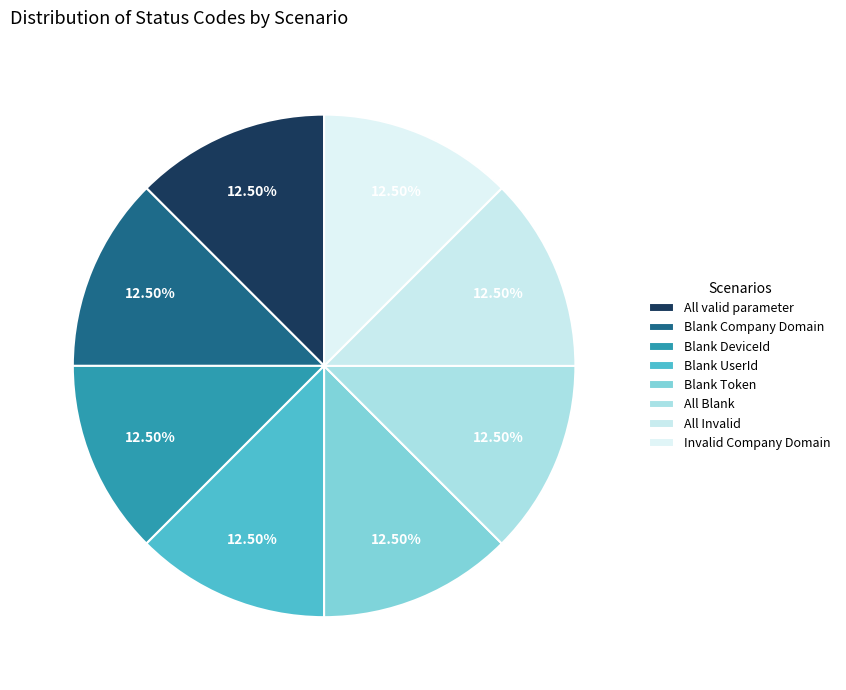

Does All Blank represent more than half of the total?

No